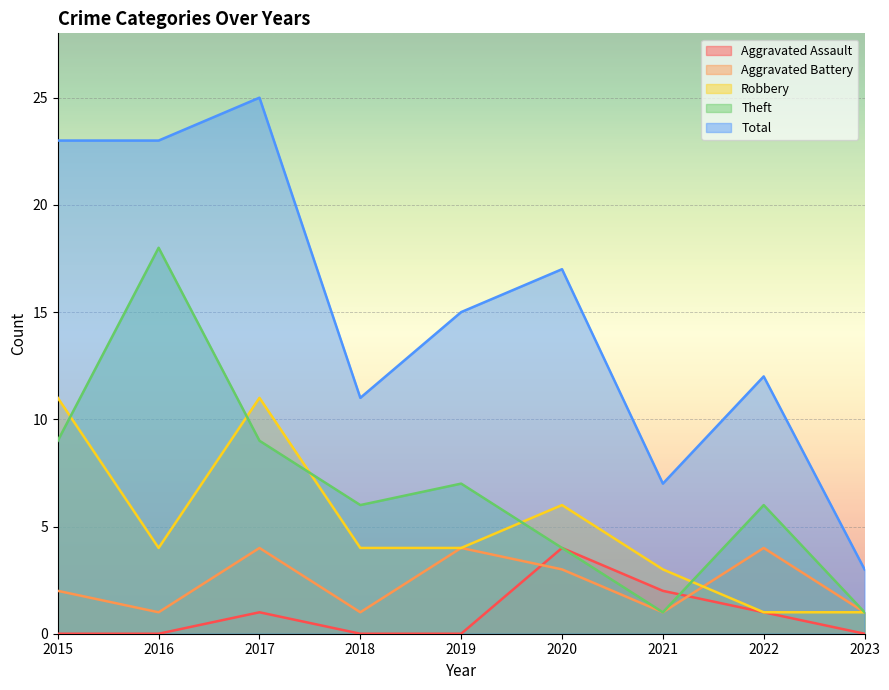

At which label is Aggravated Assault closest to 2?

2021